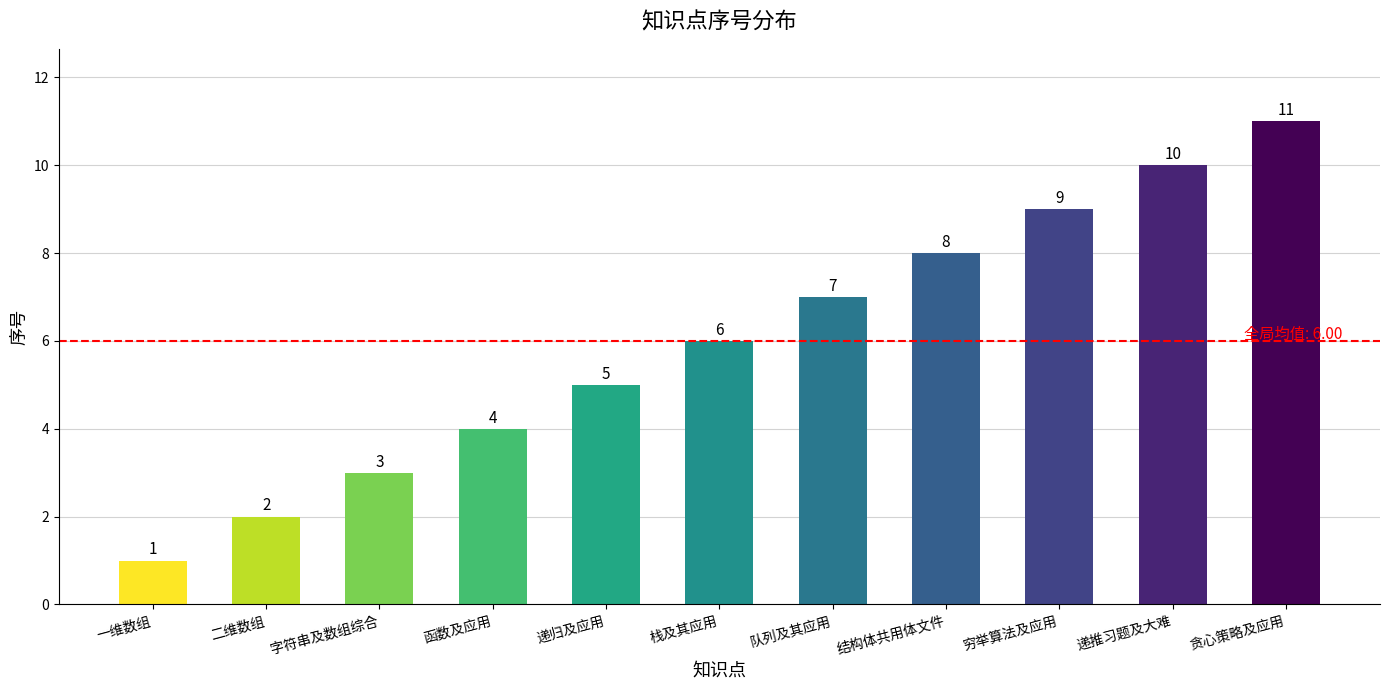

Rank the categories by value from lowest to highest.

一维数组, 二维数组, 字符串及数组综合, 函数及应用, 递归及应用, 栈及其应用, 队列及其应用, 结构体共用体文件, 穷举算法及应用, 递推习题及大难, 贪心策略及应用